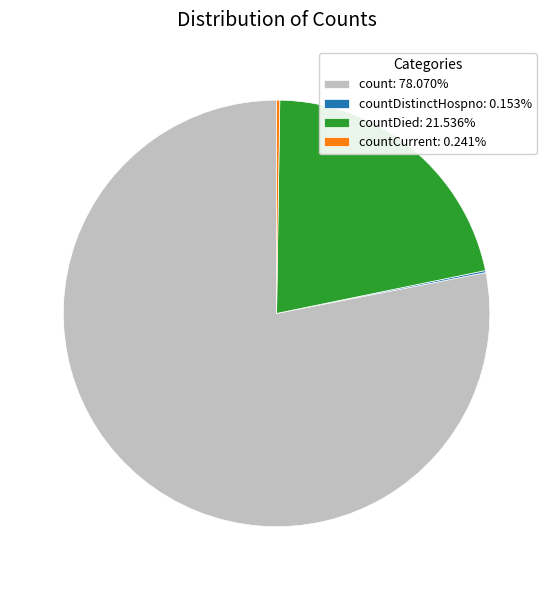

Does count: 78.070% account for over 50% of the chart?

Yes